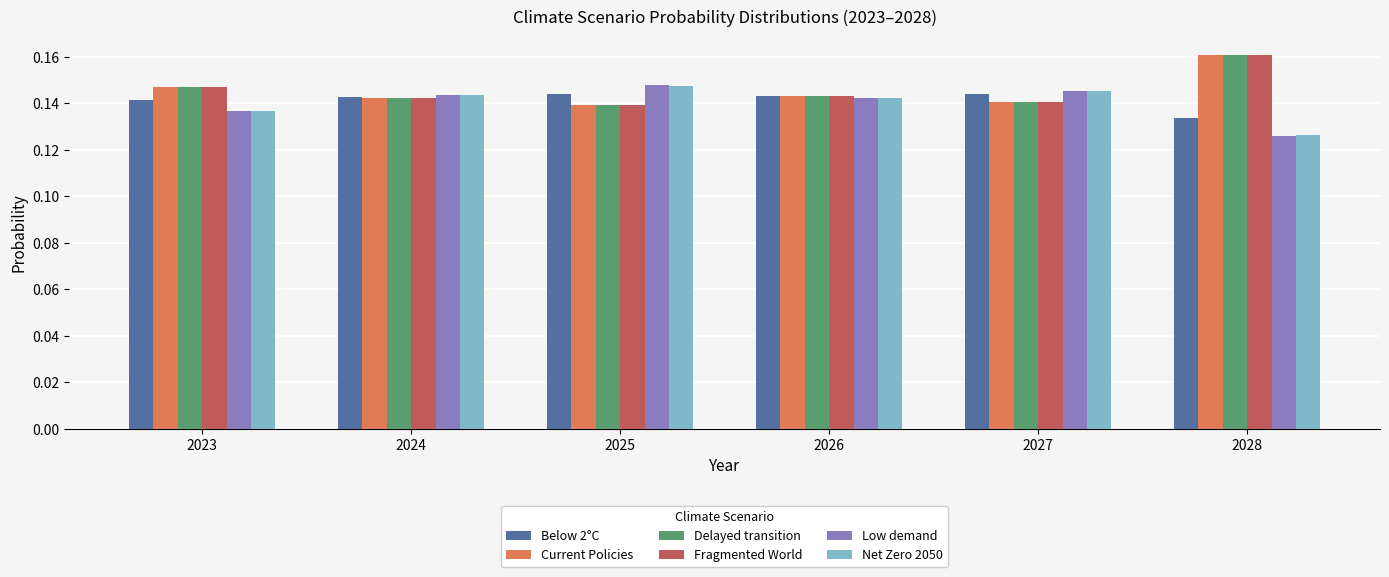

At which label is Below 2°C closest to 0?

2028